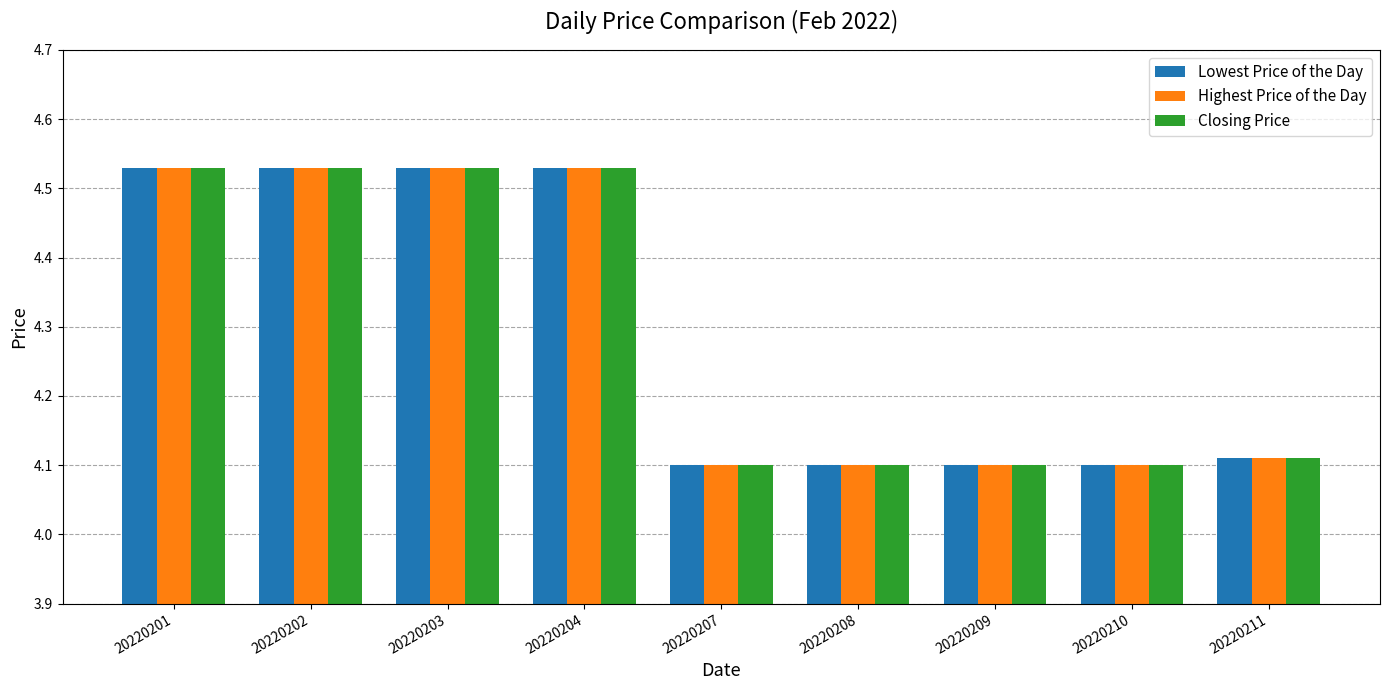

Count the Closing Price values in the range 4 to 5.

9